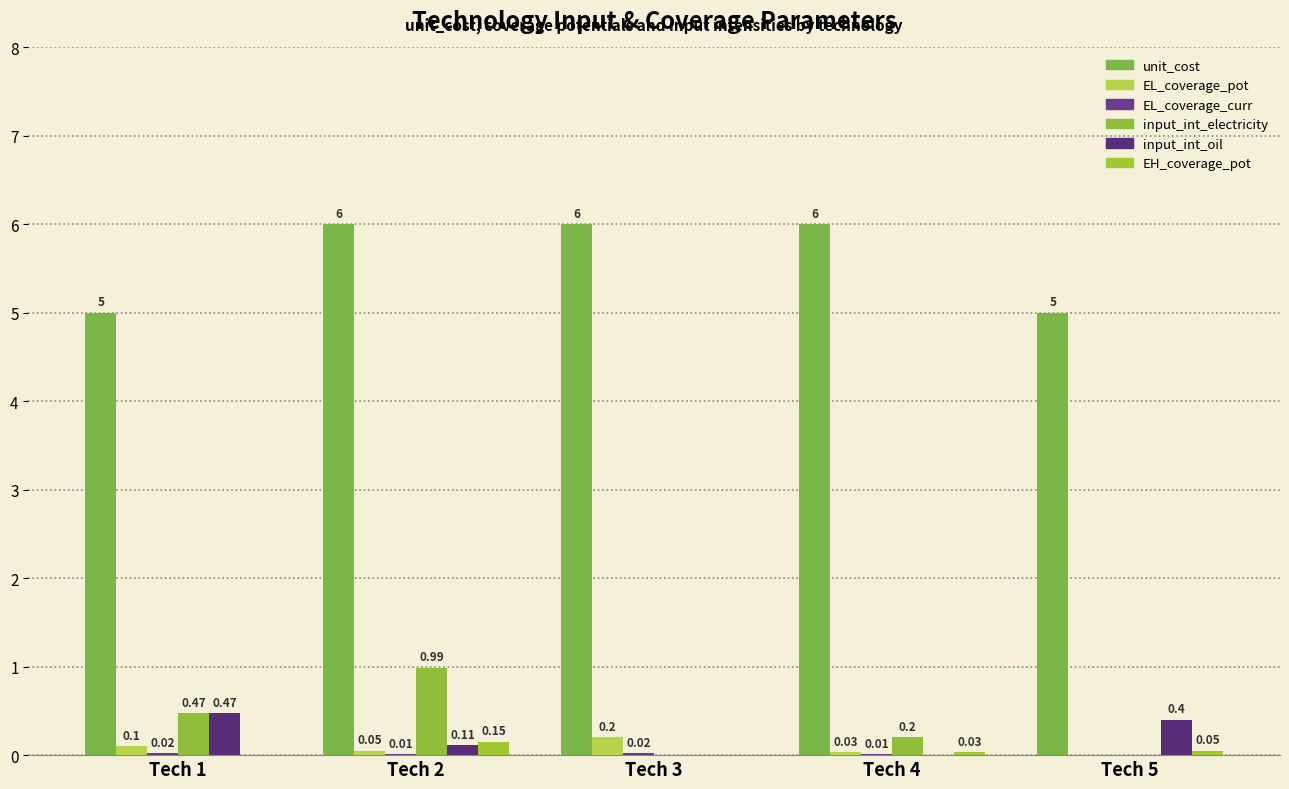

What is the average value of the unit_cost series?

5.6